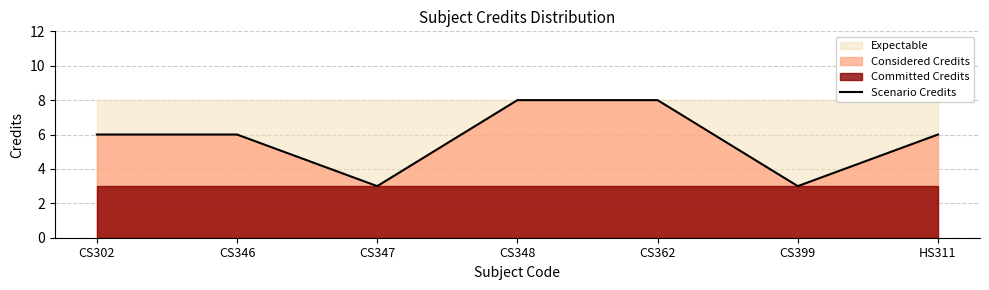

True or false: the data shows 9 at CS346.

False